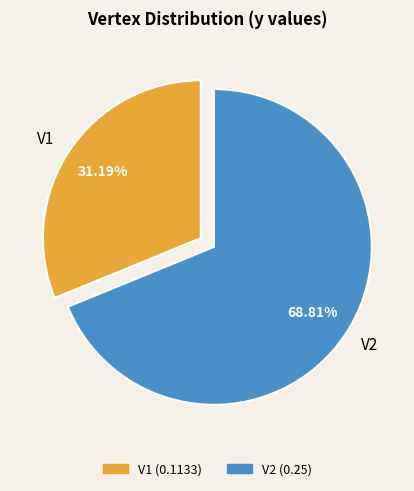

Which has a higher value, V2 or V1?

V2